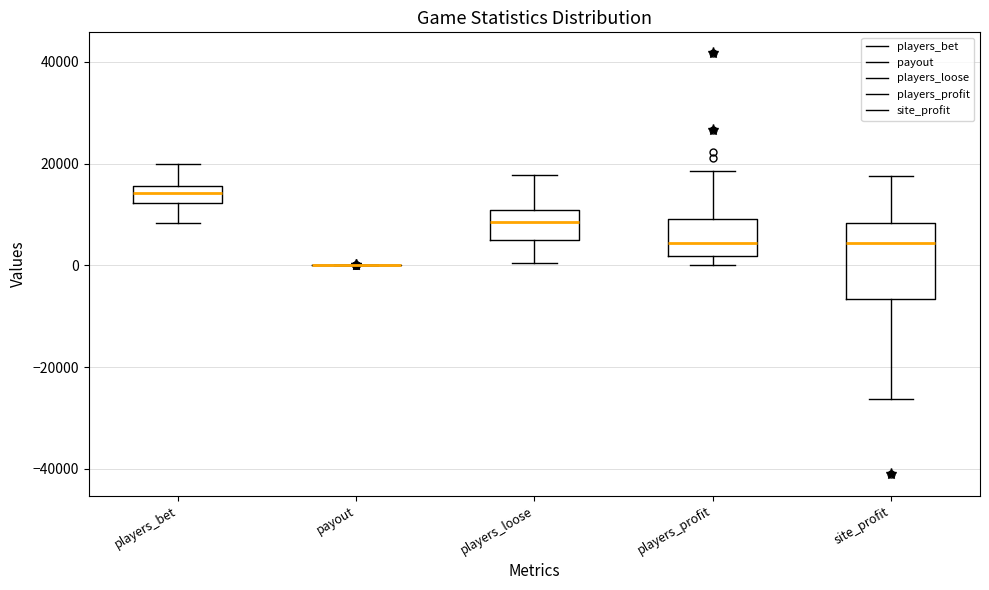

Where is the upper edge of the box for players_bet on the y-axis? The values are not printed on the chart, so give them approximately, as read against the axis.

16000